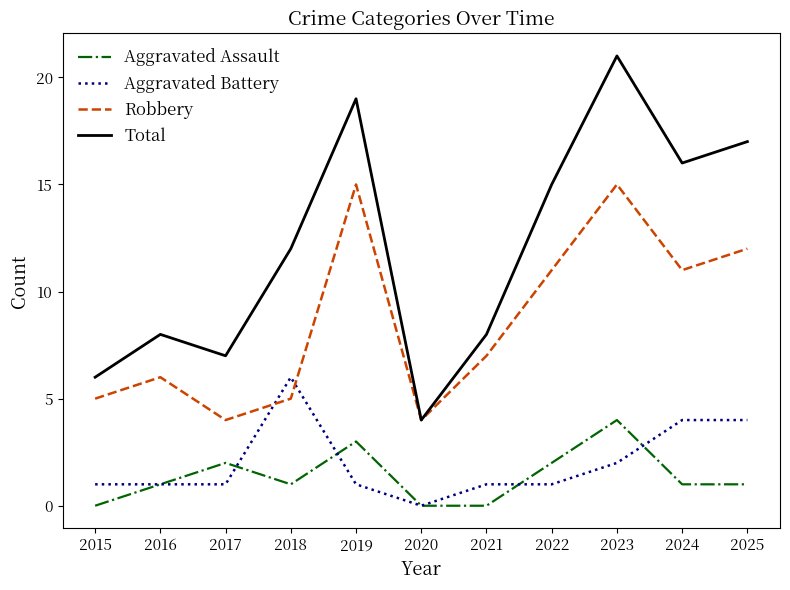

In Aggravated Assault, how many points are higher than both neighbors (excluding endpoints)?

3